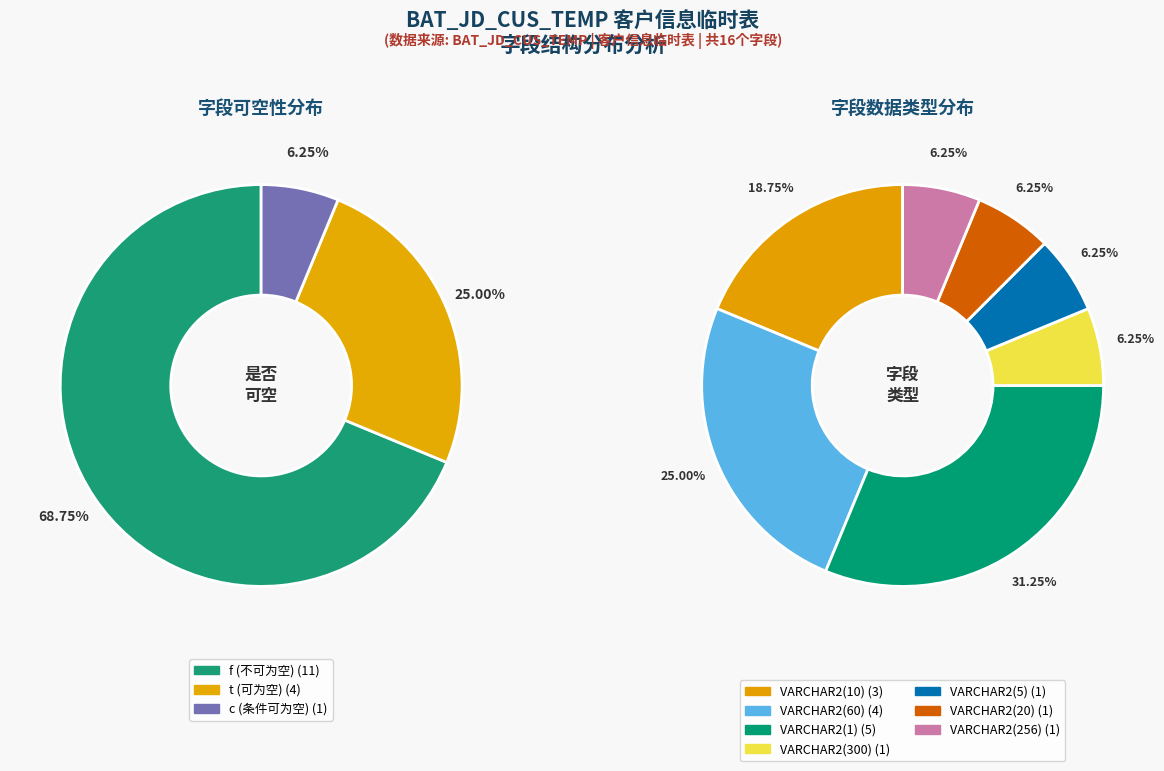

To the nearest percent, what is the combined percentage of t (可为空) and c (条件可为空)?

31%